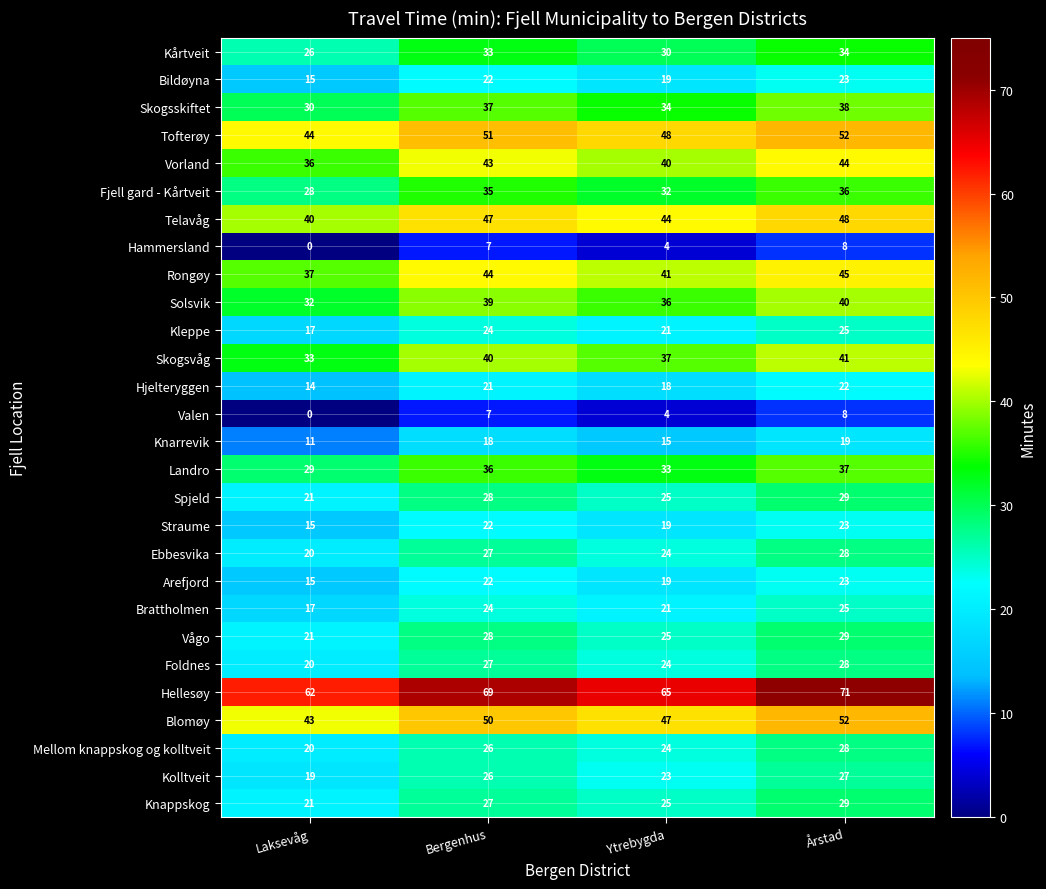

What is the minimum value for Arefjord?

15